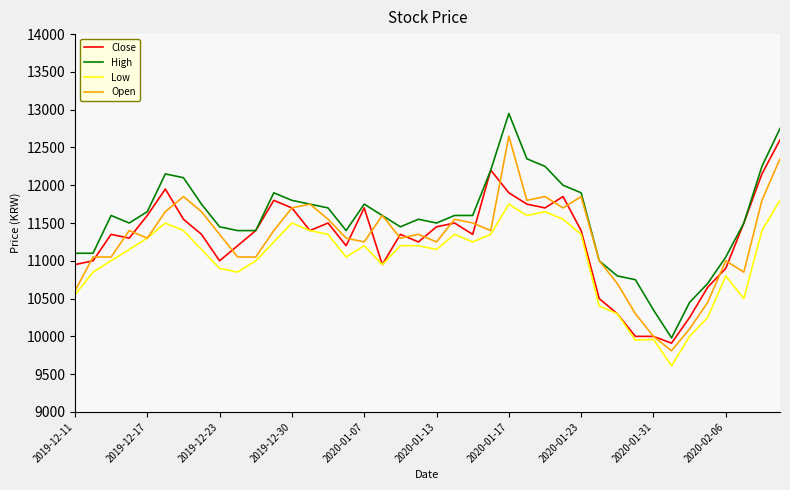

What is the maximum value shown in the chart?

12950